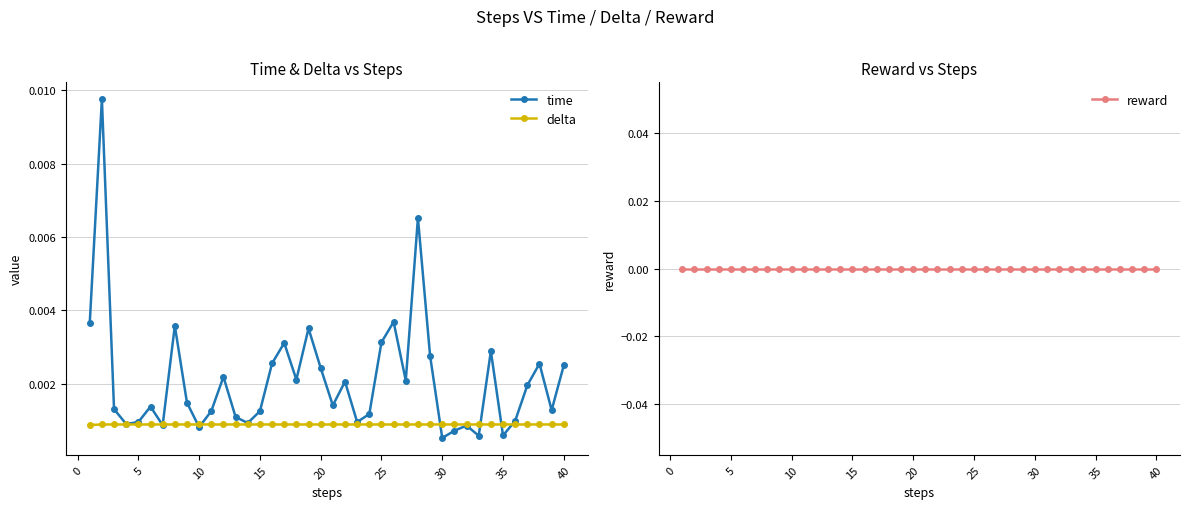

Does the chart have visible grid lines?

Yes